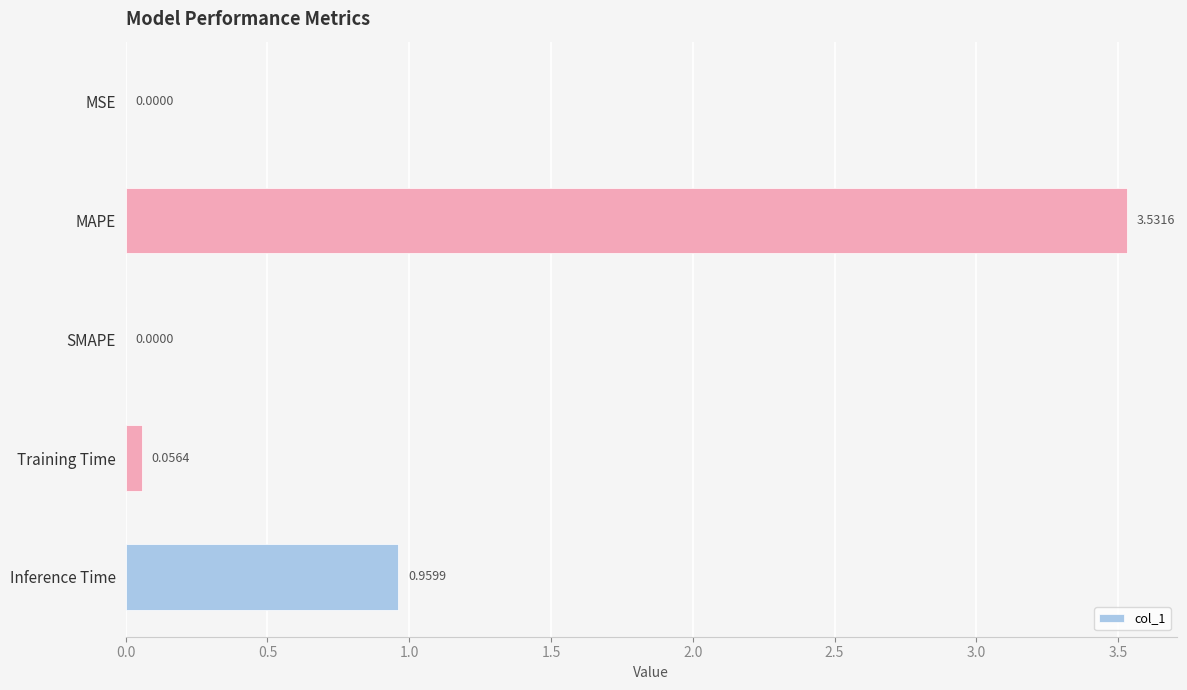

What is the sum of all values?

4.5